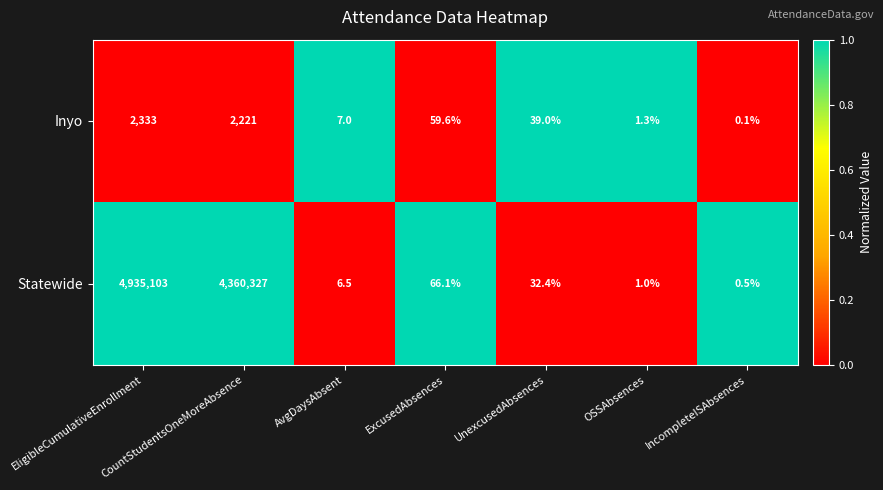

What is the maximum value shown in the chart?

4935103.0